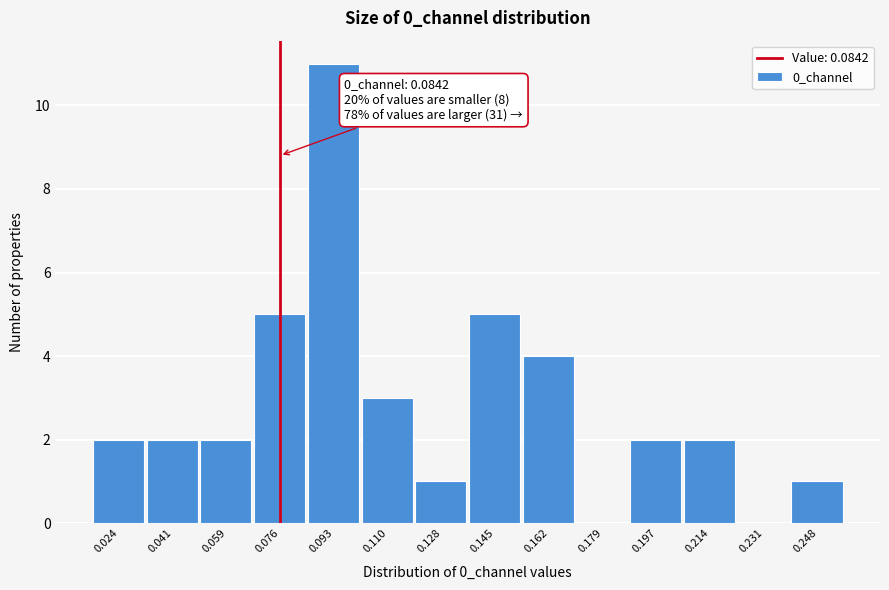

Reading left to right, list all the values displayed in this chart.

0.024=2	0.041=2	0.059=2	0.076=5	0.093=11	0.110=3	0.128=1	0.145=5	0.162=4	0.179=0	0.197=2	0.214=2	0.231=0	0.248=1